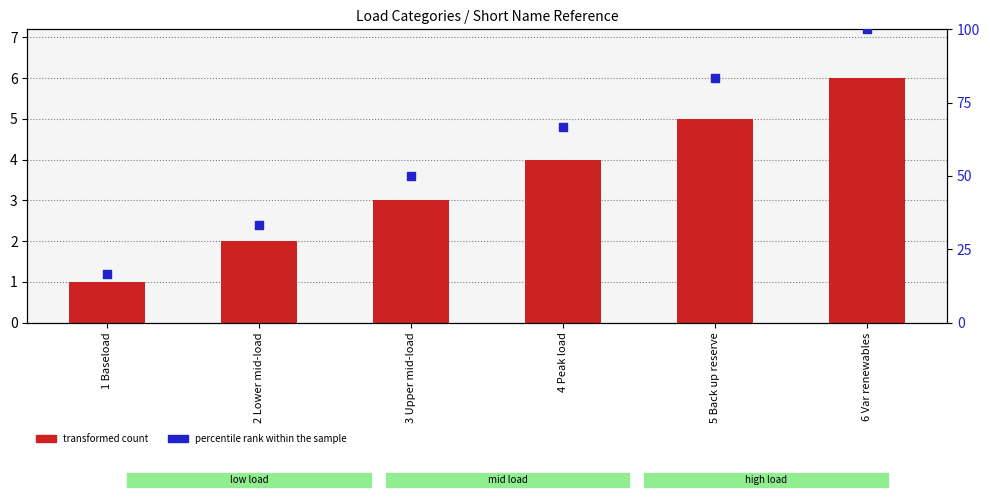

At how many categories does at least one series exceed 96?

1